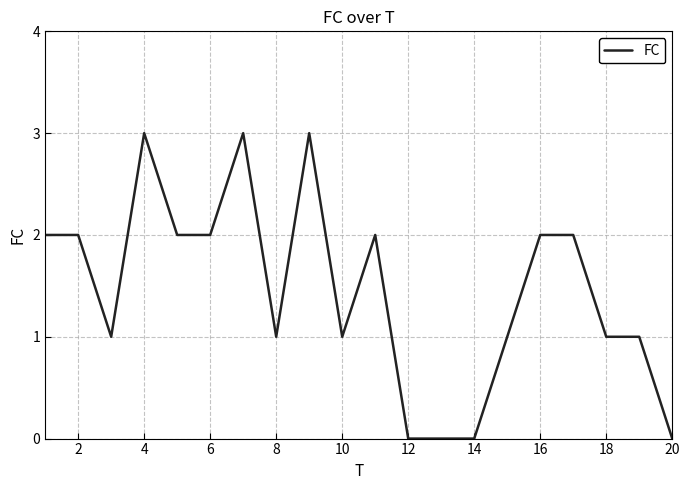

What is the difference between the second highest and second lowest values?

3